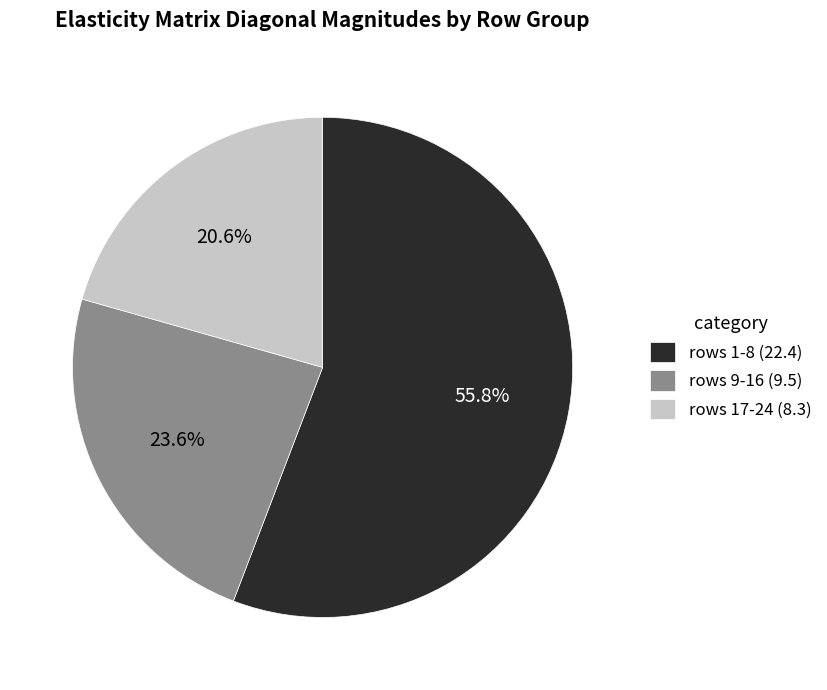

Rank the categories by value from highest to lowest.

rows 1-8 (22.4), rows 9-16 (9.5), rows 17-24 (8.3)